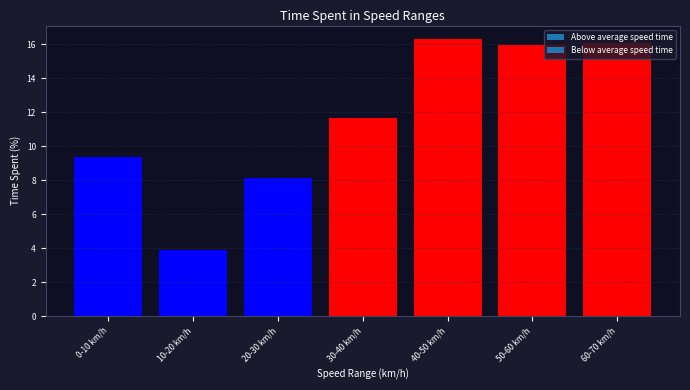

True or false: the data shows 16.0 at 50-60 km/h.

True